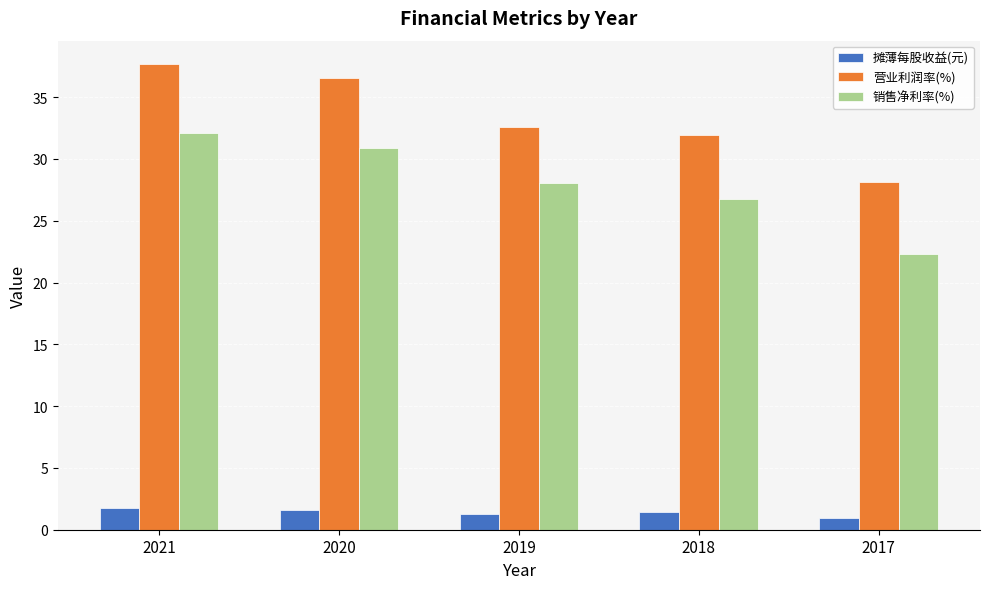

Rank the series by their maximum value, from highest to lowest.

营业利润率(%), 销售净利率(%), 摊薄每股收益(元)